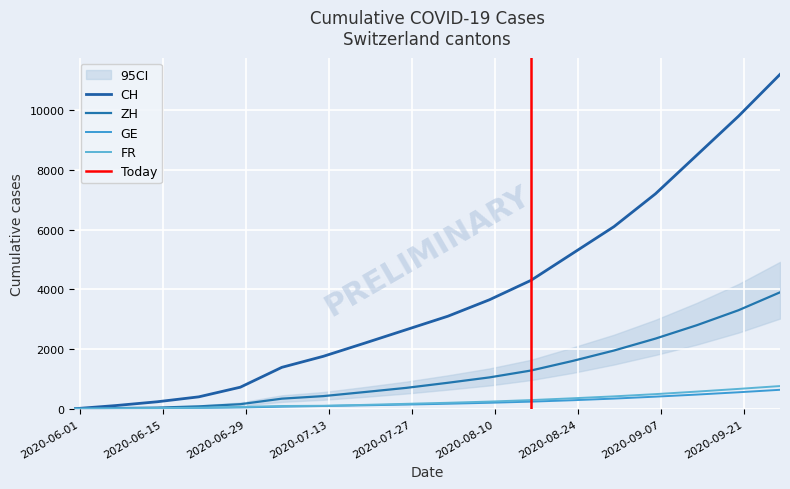

True or false: GE has more than 0 points higher than both neighbors.

False